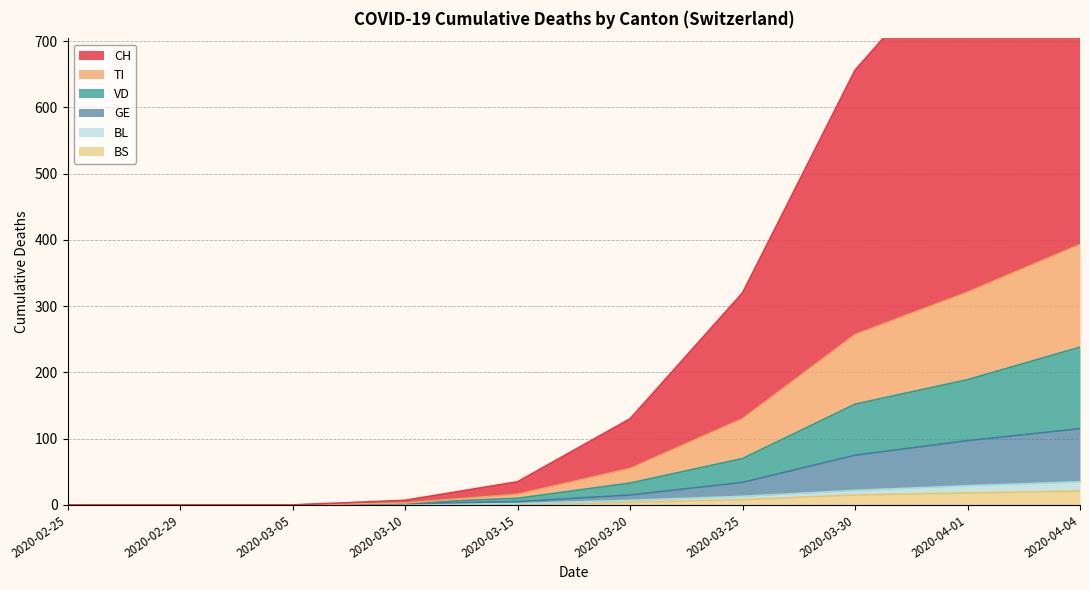

True or false: TI and VD cross at least once.

False